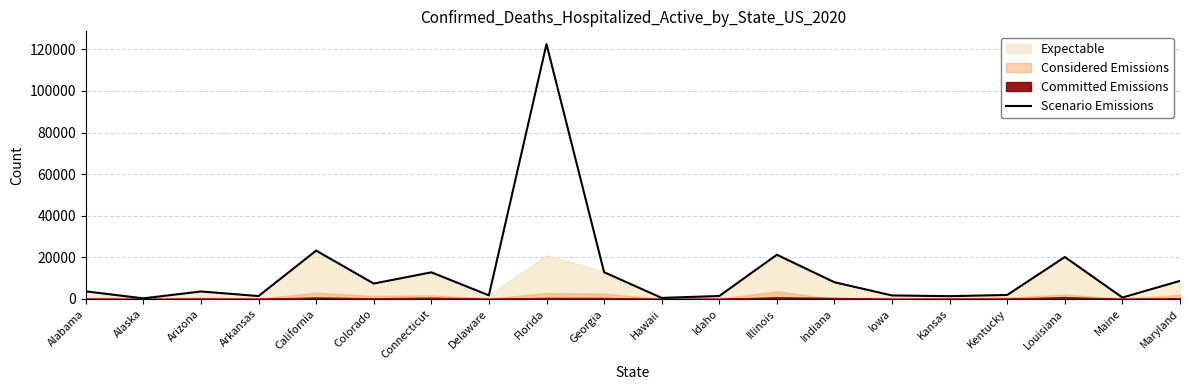

True or false: the data shows 3635 at Alabama.

True